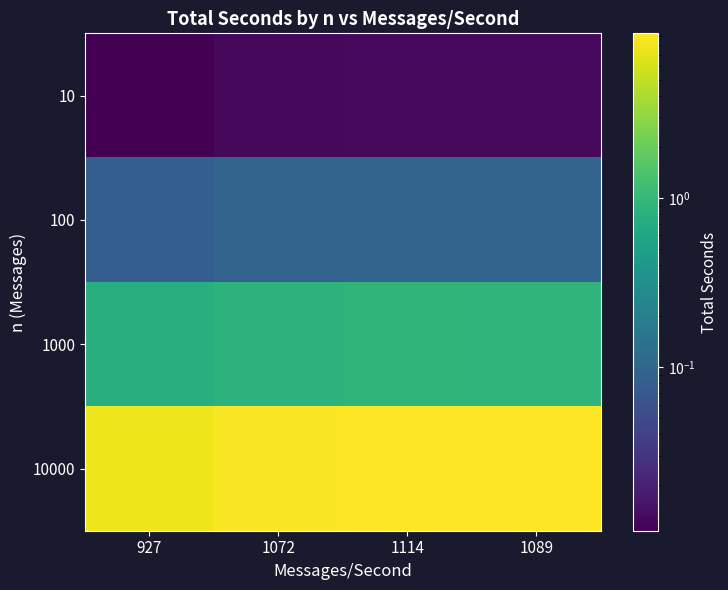

Rank the series at 1089 from highest to lowest value.

10000, 1000, 100, 10